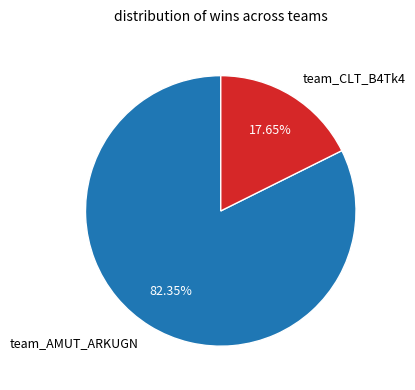

What percentage is the team_AMUT_ARKUGN slice, to the nearest percent?

82%